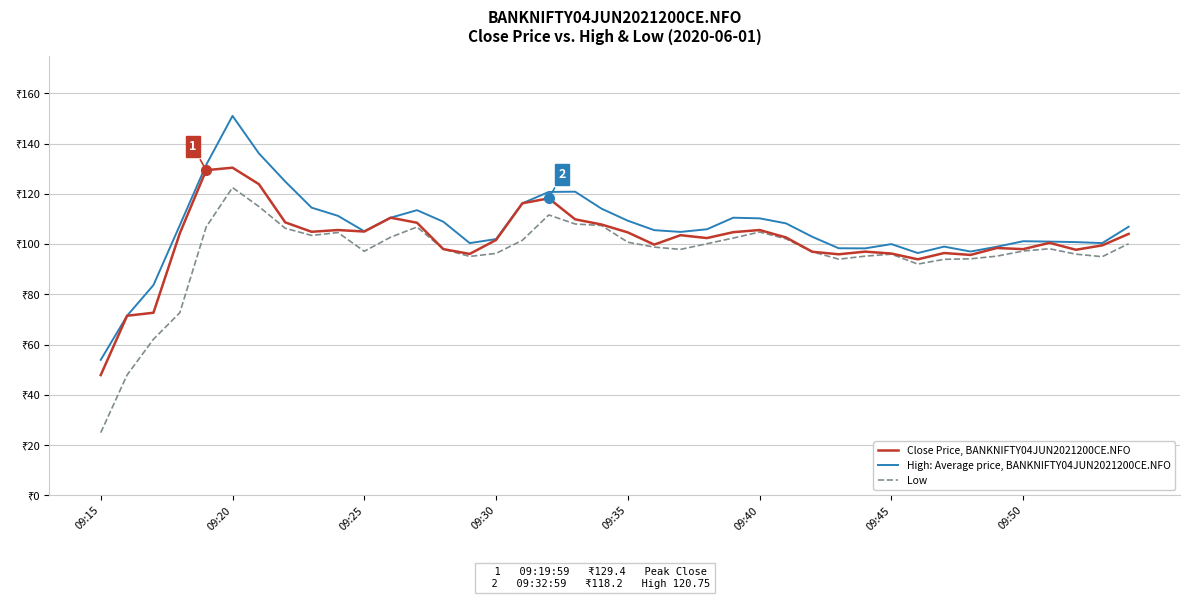

Does the chart display data point markers on the line(s)?

No